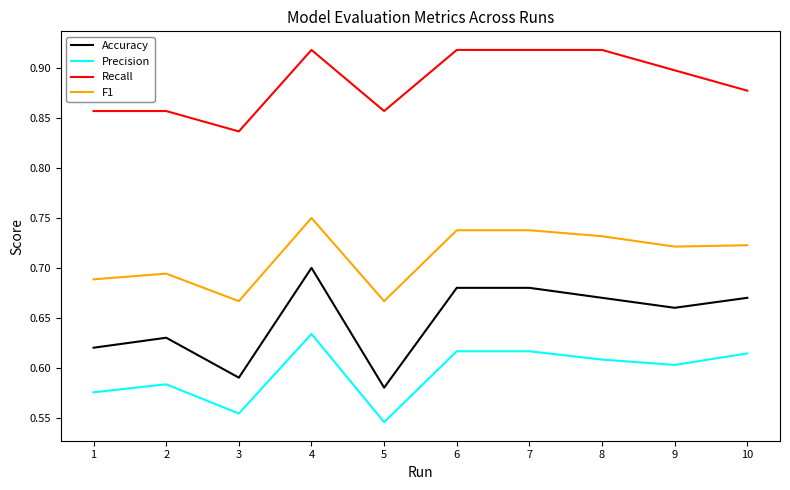

Is the value of Precision at 4 greater than the value of Recall at 6?

No